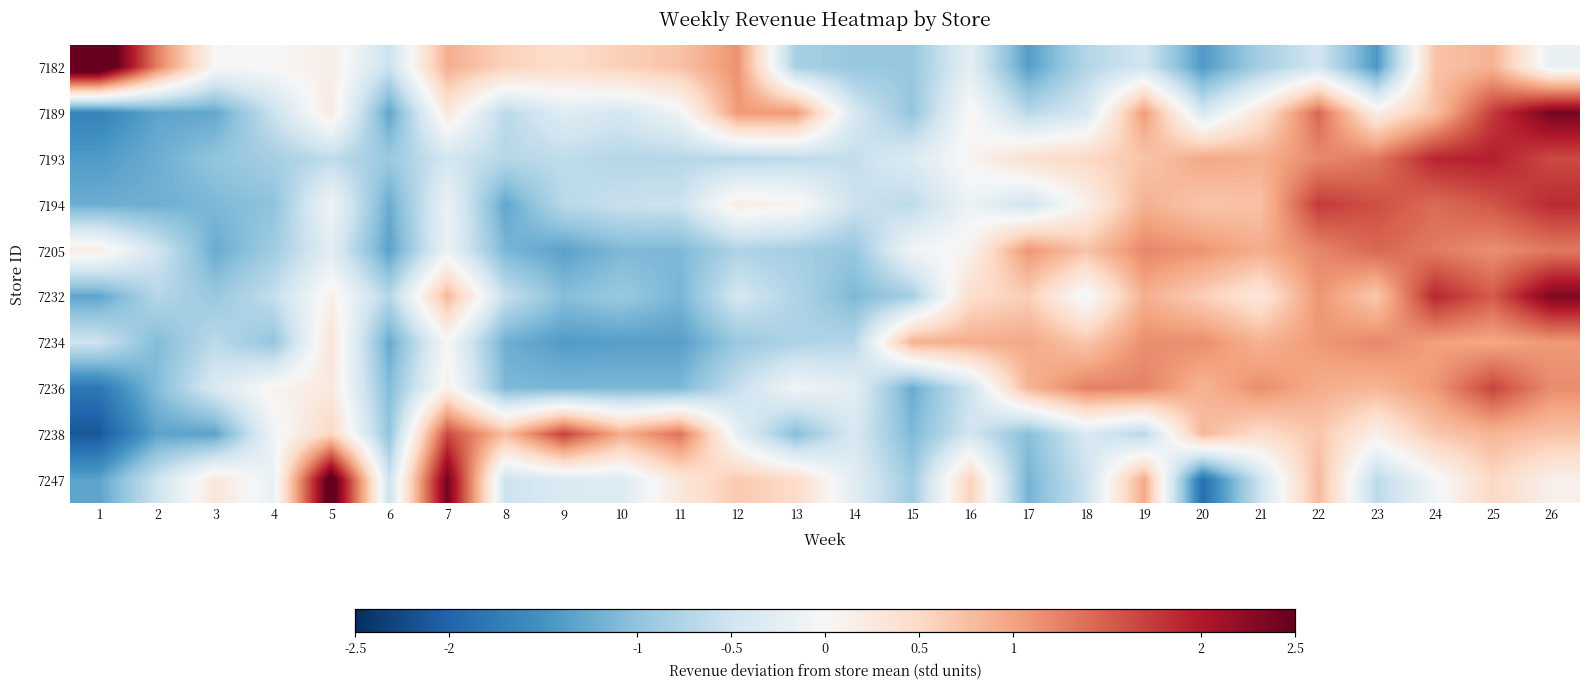

At 7, list the series in order from smallest to largest.

7193, 7205, 7194, 7234, 7236, 7189, 7232, 7182, 7238, 7247